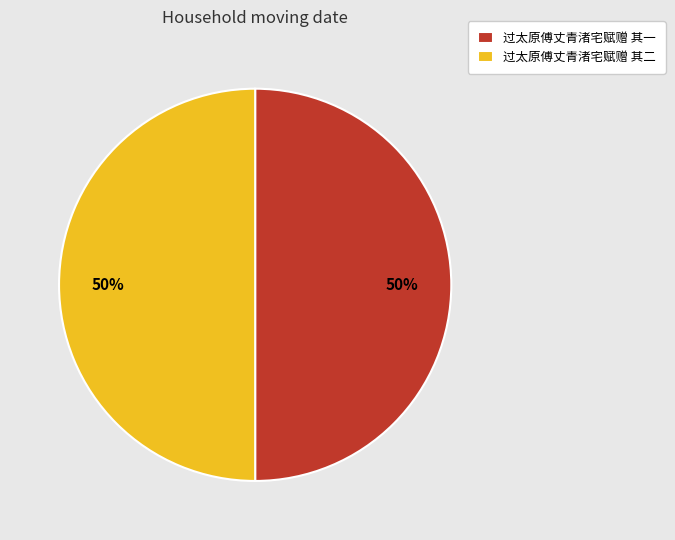

What is the ratio of the value at 过太原傅丈青渚宅赋赠 其一 to the value at 过太原傅丈青渚宅赋赠 其二?

1.0